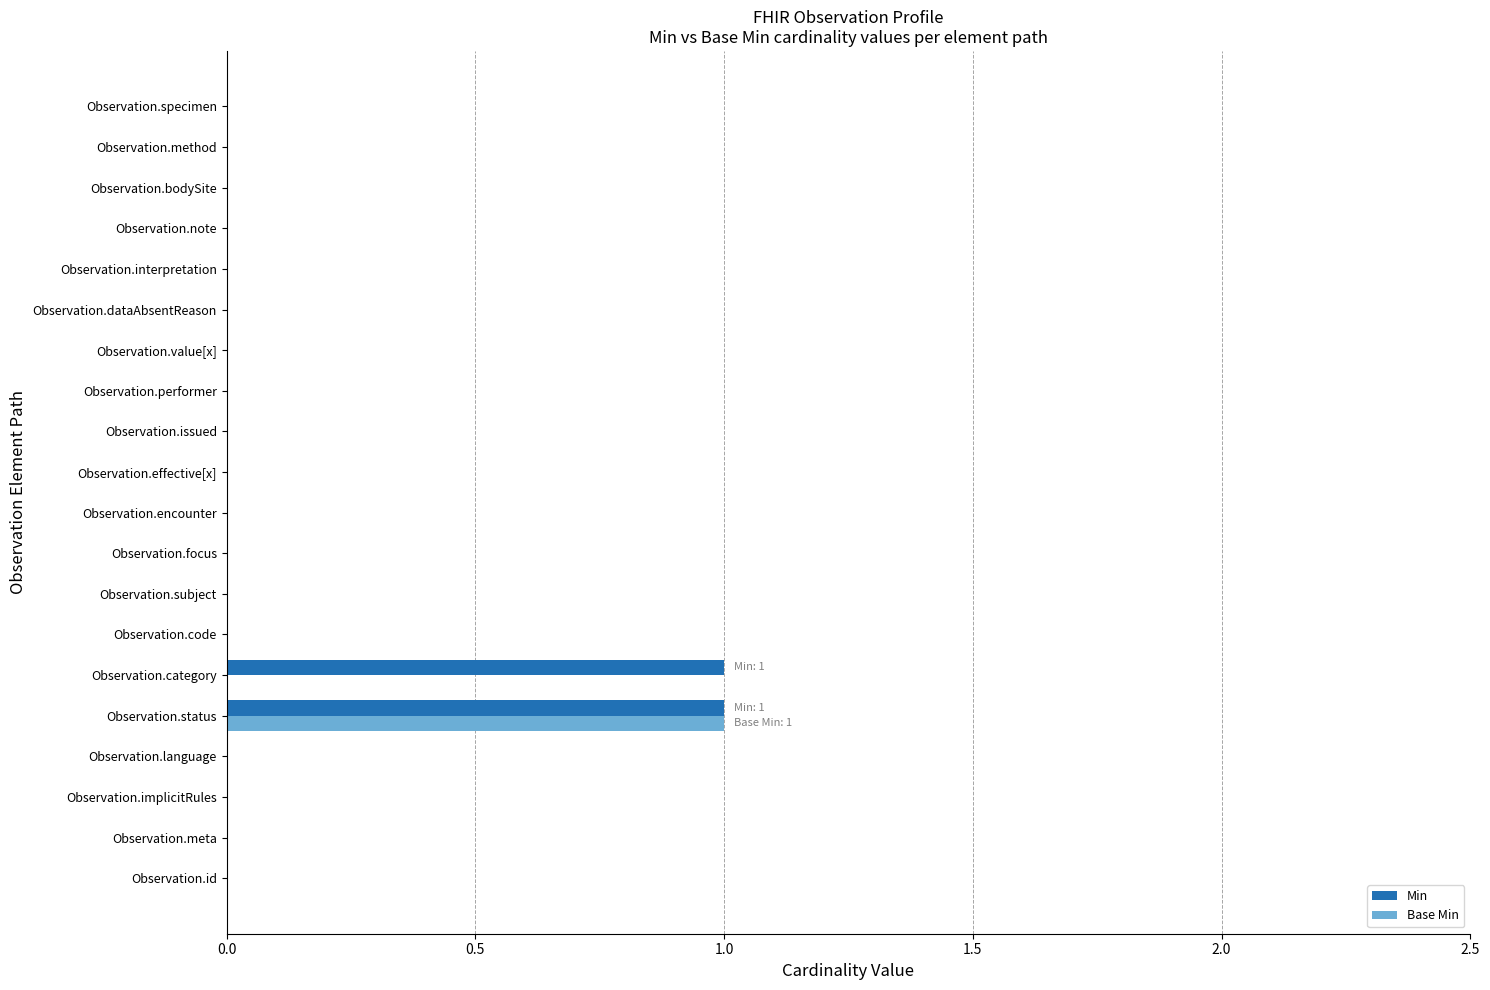

At which category is the sum across all series the highest?

Observation.status